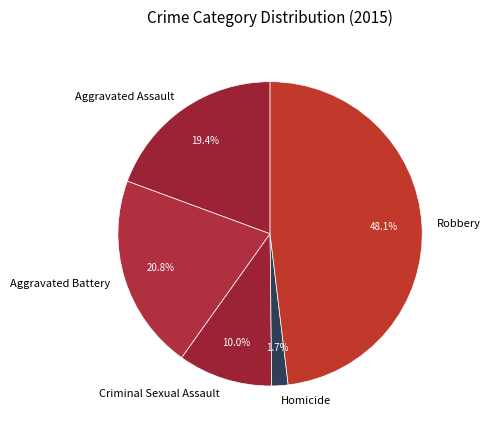

What is the smallest slice in the pie chart?

Homicide